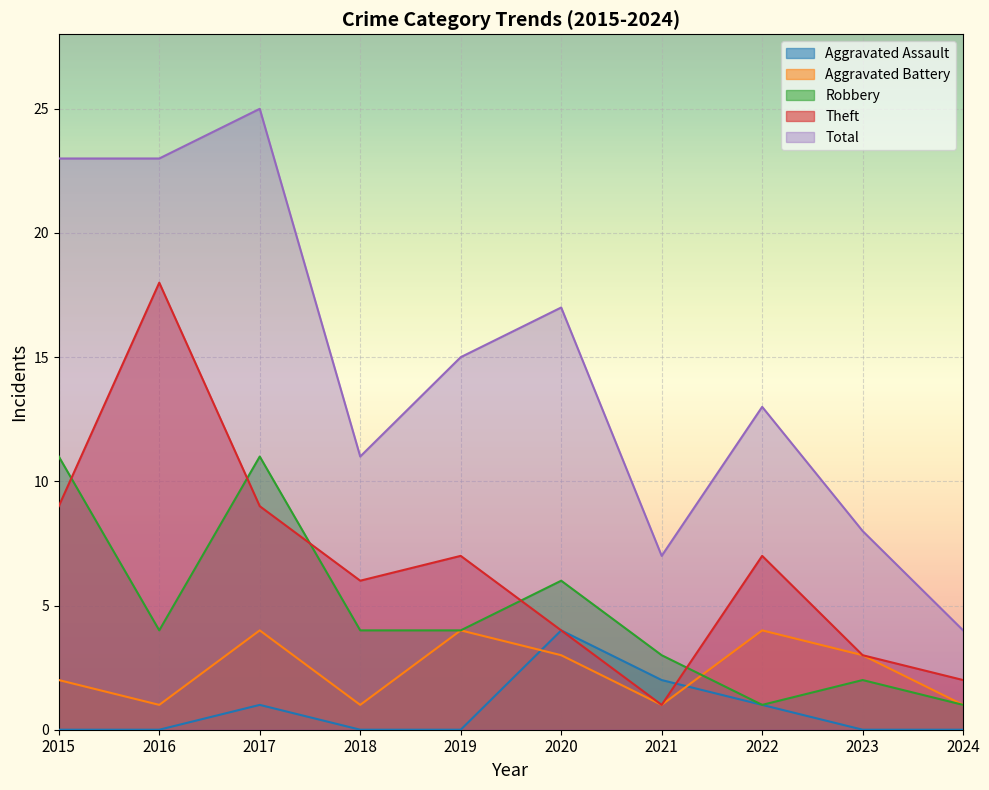

How many data points in Theft are above 7?

3